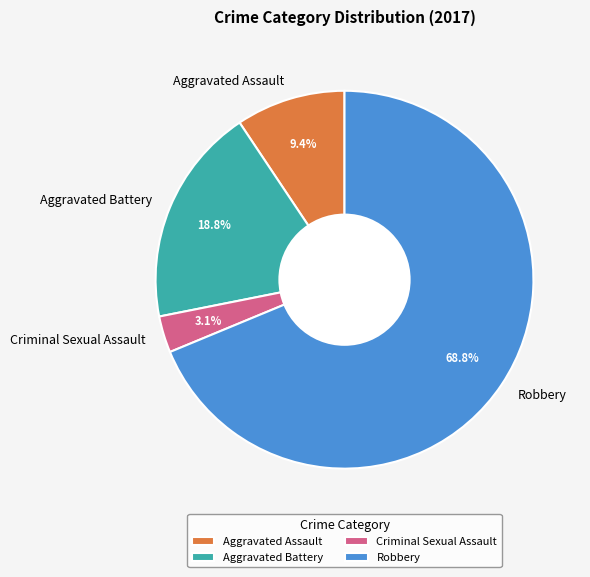

Is it true that Aggravated Battery is 27% of the pie?

False